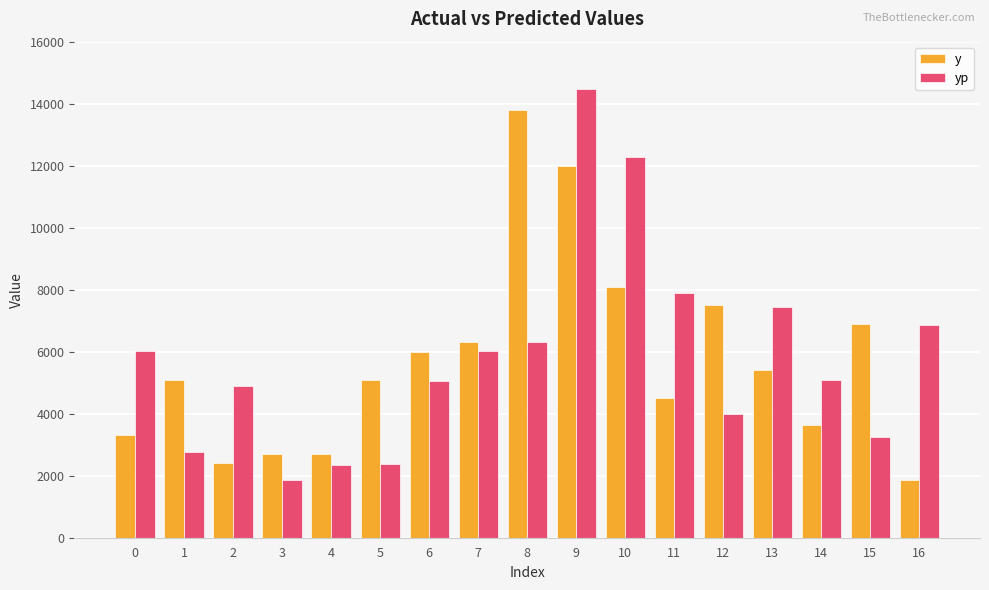

What is the average value of the yp series?

5817.6